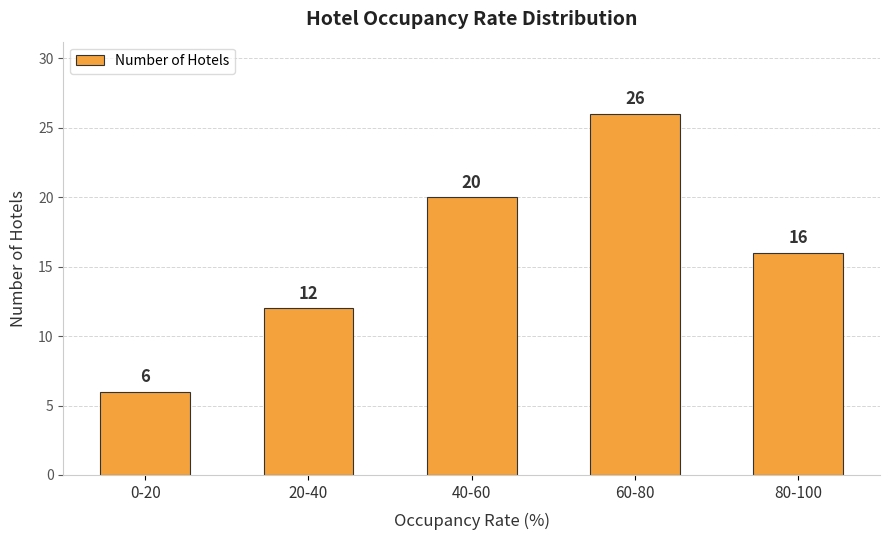

Between 20-40 and 40-60, which is larger?

40-60